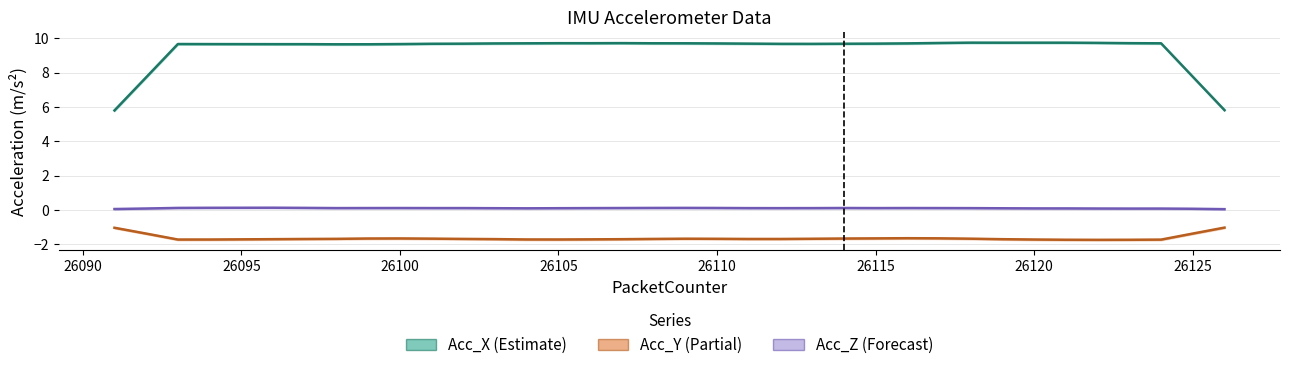

True or false: Acc_Y and Acc_X intersect in this chart.

False